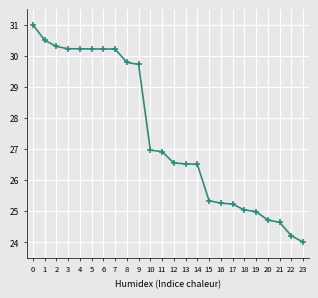

What is the difference between the values at 17 and 21?

0.6